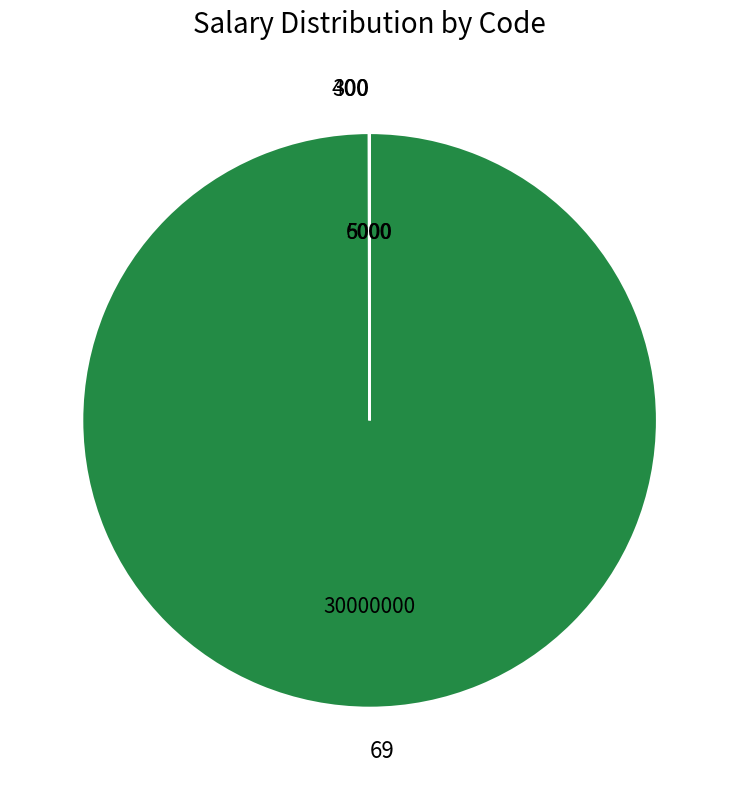

Is it true that 69 is 100% of the pie?

True